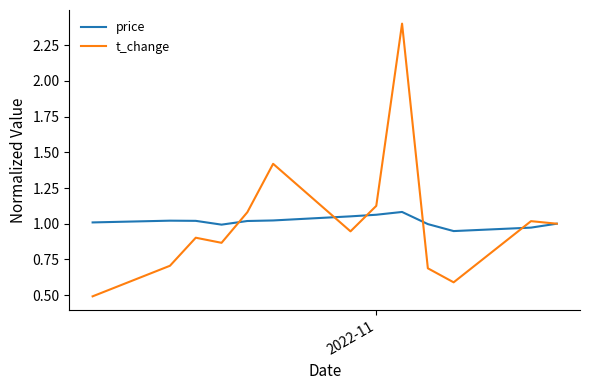

Which series has the widest spread of values?

t_change